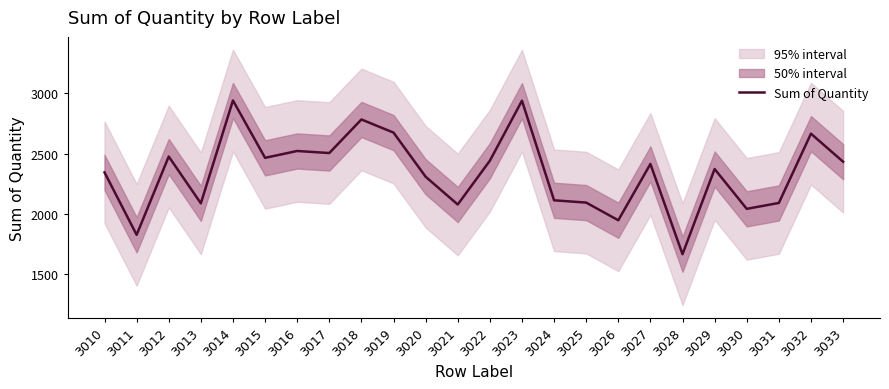

Does the chart display data point markers on the line(s)?

No